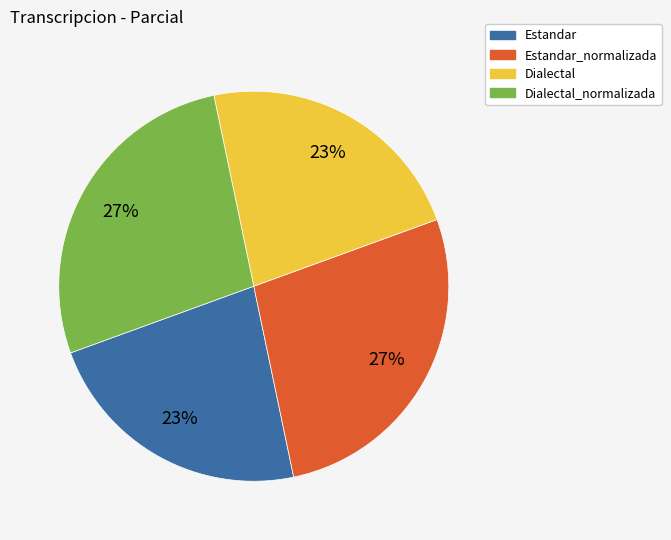

True or false: Estandar_normalizada accounts for 33% of the total.

False